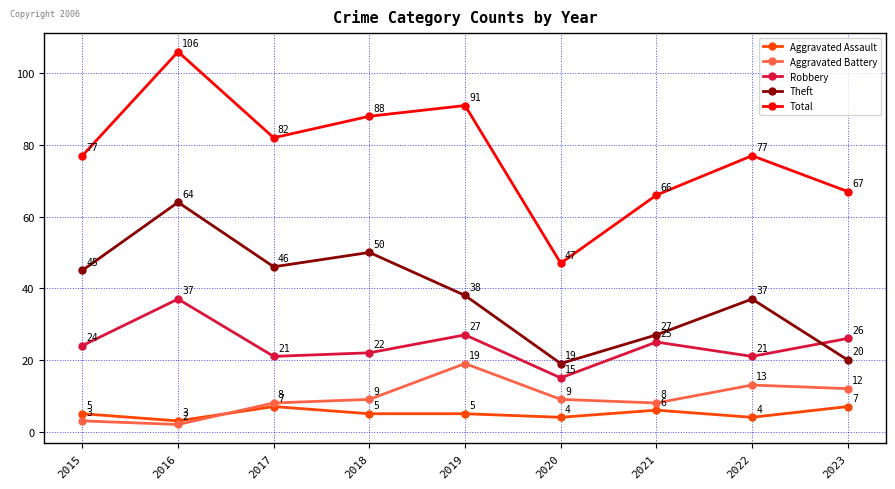

Where is the first local minimum for Aggravated Assault?

2016